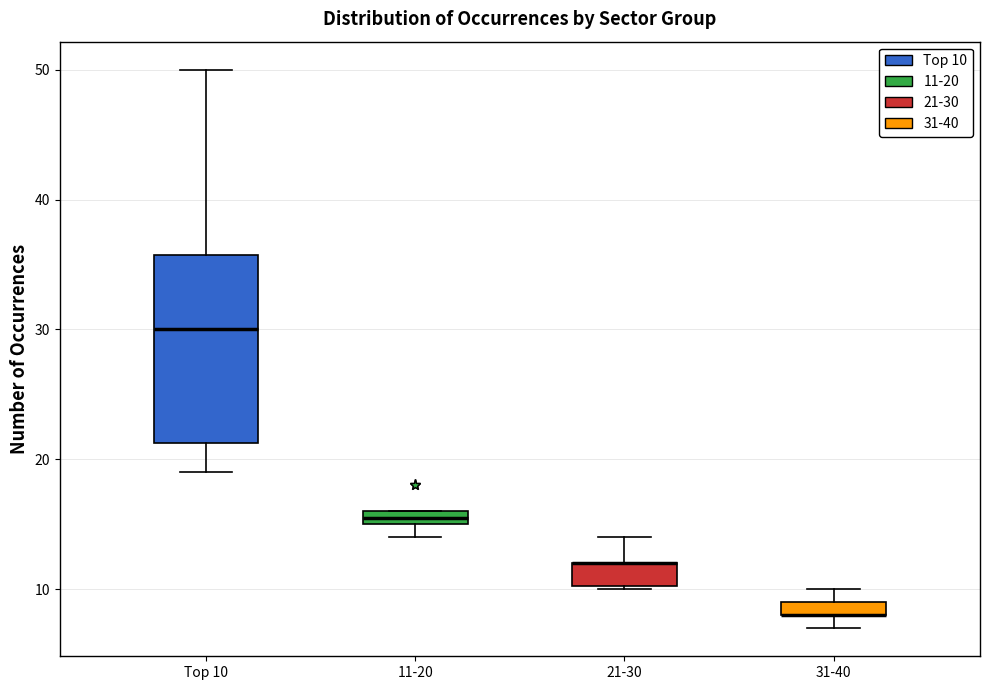

Comparing the boxes themselves (not the whiskers), which one is the tallest?

Top 10